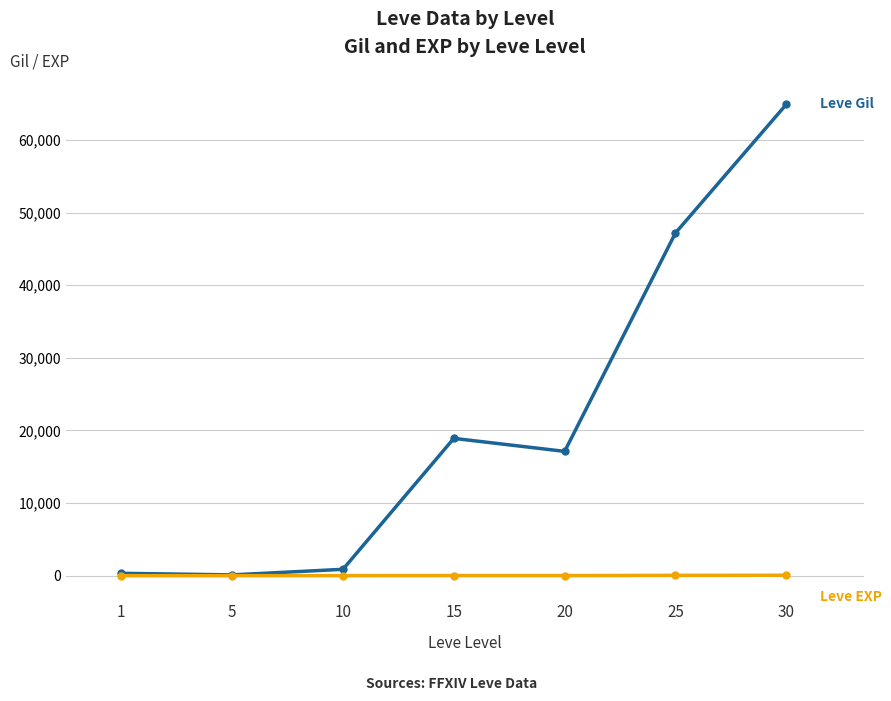

At which category is the sum across all series the highest?

30